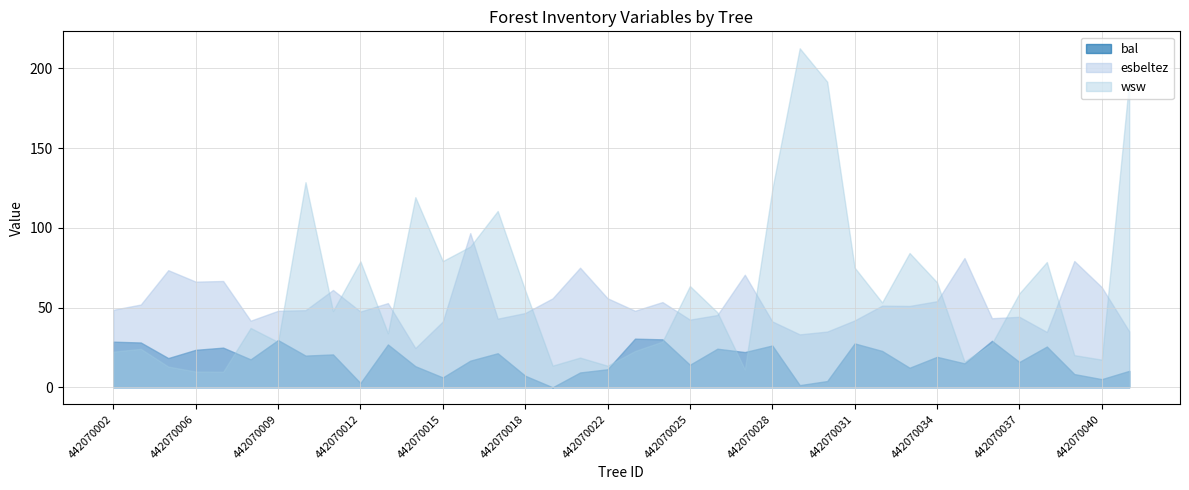

True or false: esbeltez has more than 2 interior local peaks.

True